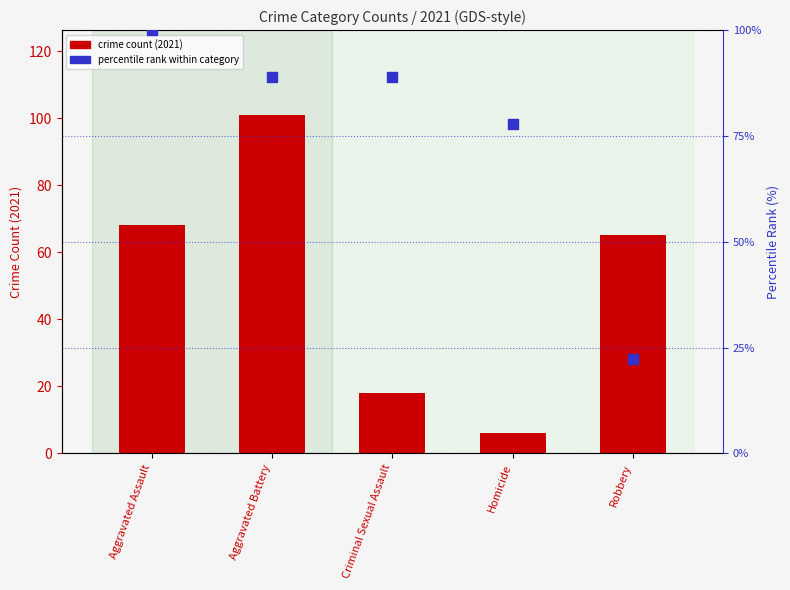

What is the ratio of the value at Aggravated Assault to the value at Aggravated Battery?

1.1